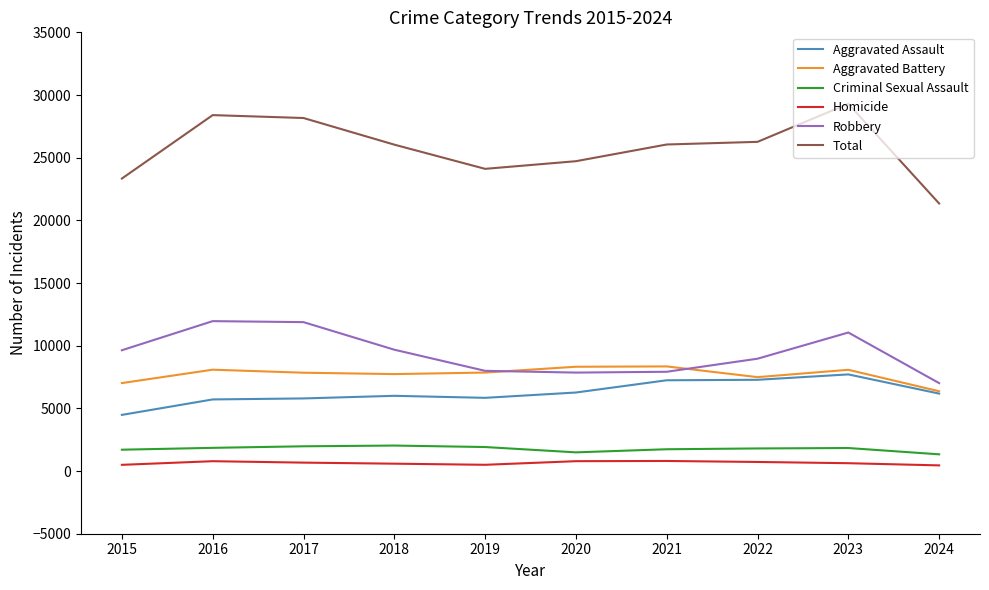

Which series has the largest range (max minus min)?

Total